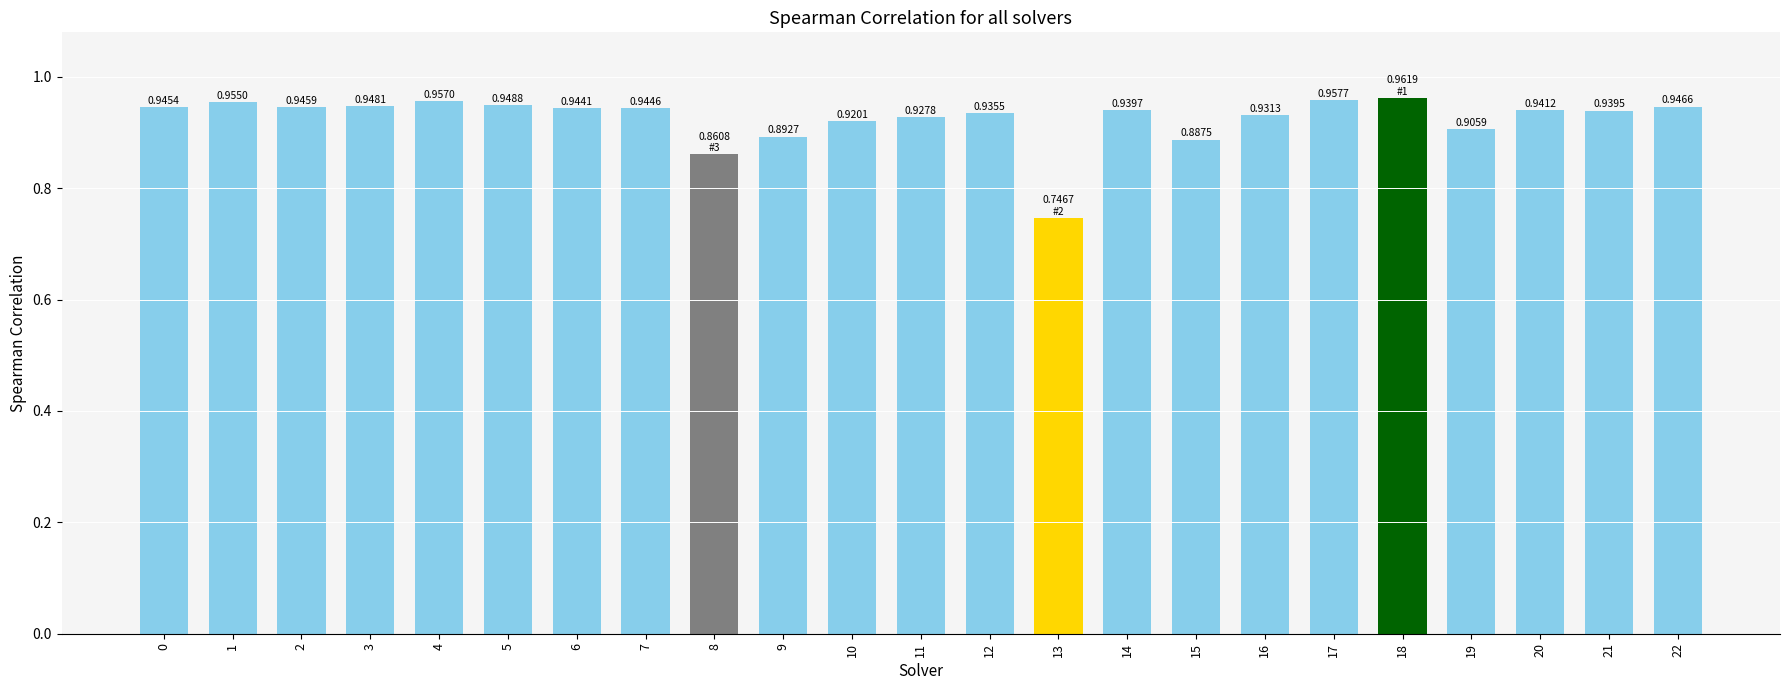

Between 20 and 13, which is larger?

20